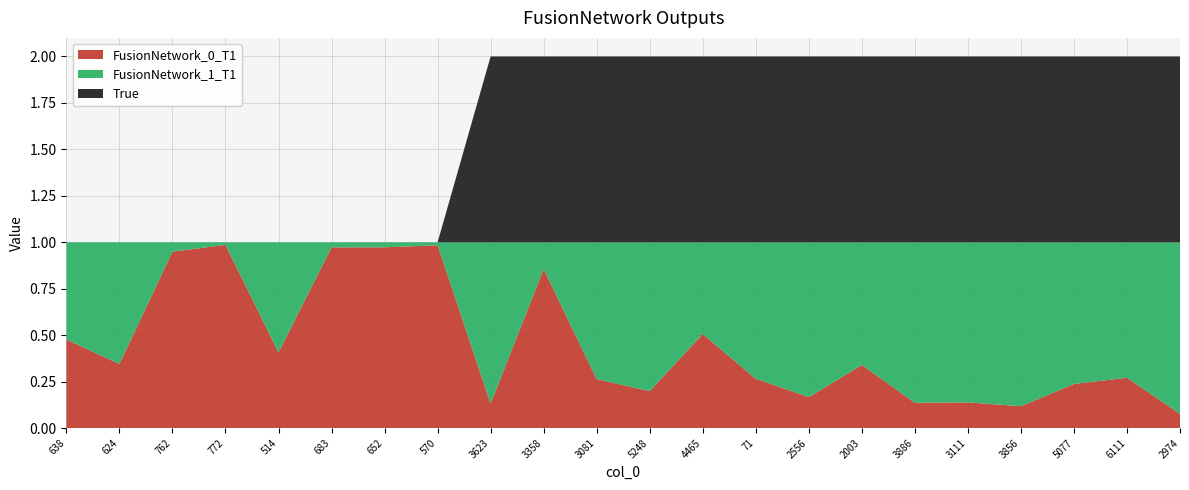

Reading left to right, transcribe all the data shown in this chart.

FusionNetwork_0_T1: 0.5	0.3	0.9	1.0	0.4	1.0	1.0	1.0	0.1	0.9	0.3	0.2	0.5	0.3	0.2	0.3	0.1	0.1	0.1	0.2	0.3	0.1
FusionNetwork_1_T1: 0.5	0.7	0.1	0.0	0.6	0.0	0.0	0.0	0.9	0.1	0.7	0.8	0.5	0.7	0.8	0.7	0.9	0.9	0.9	0.8	0.7	0.9
True: 0.0	0.0	0.0	0.0	0.0	0.0	0.0	0.0	1.0	1.0	1.0	1.0	1.0	1.0	1.0	1.0	1.0	1.0	1.0	1.0	1.0	1.0